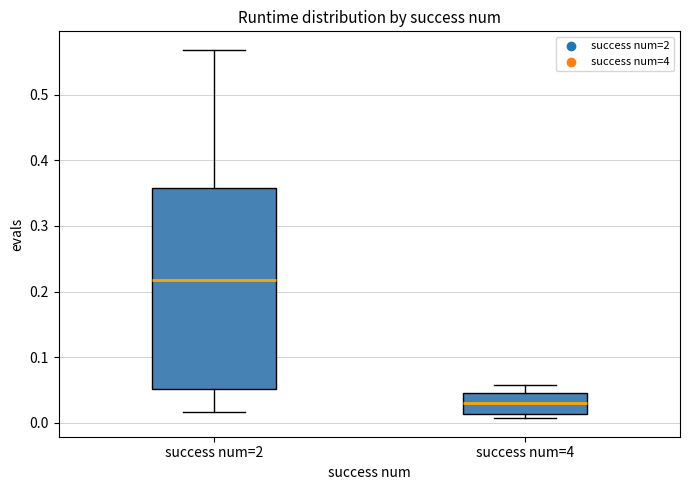

Comparing the boxes themselves (not the whiskers), which one is the tallest?

success num=2